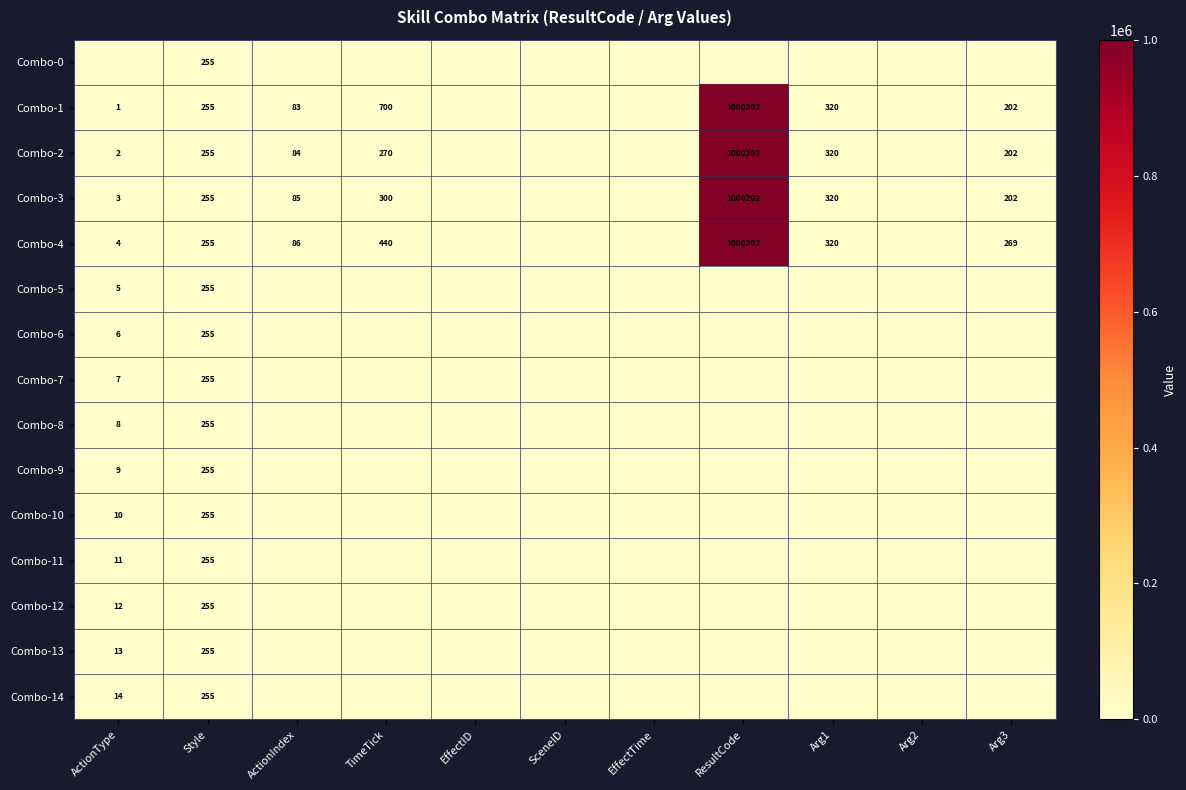

Which label corresponds to the smallest value in the chart?

ActionType